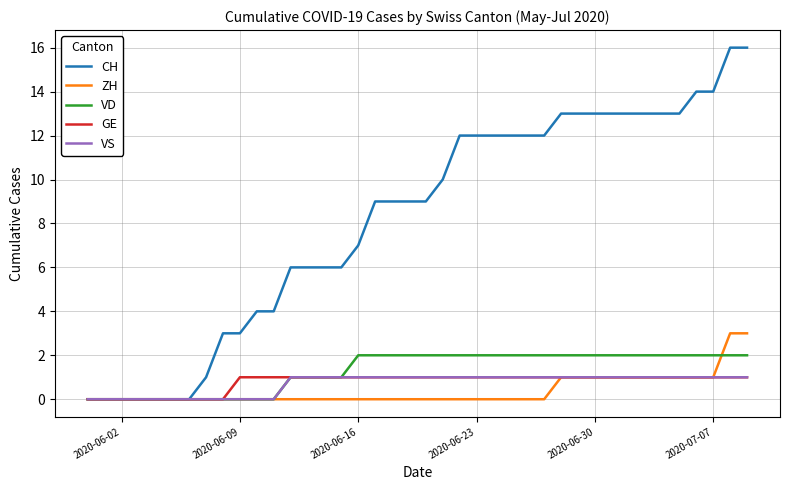

Reading left to right, transcribe all the data shown in this chart.

CH: 0	0	0	0	0	0	0	1	3	3	4	4	6	6	6	6	7	9	9	9	9	10	12	12	12	12	12	12	13	13	13	13	13	13	13	13	14	14	16	16
ZH: 0	0	0	0	0	0	0	0	0	0	0	0	0	0	0	0	0	0	0	0	0	0	0	0	0	0	0	0	1	1	1	1	1	1	1	1	1	1	3	3
VD: 0	0	0	0	0	0	0	0	0	0	0	0	1	1	1	1	2	2	2	2	2	2	2	2	2	2	2	2	2	2	2	2	2	2	2	2	2	2	2	2
GE: 0	0	0	0	0	0	0	0	0	1	1	1	1	1	1	1	1	1	1	1	1	1	1	1	1	1	1	1	1	1	1	1	1	1	1	1	1	1	1	1
VS: 0	0	0	0	0	0	0	0	0	0	0	0	1	1	1	1	1	1	1	1	1	1	1	1	1	1	1	1	1	1	1	1	1	1	1	1	1	1	1	1